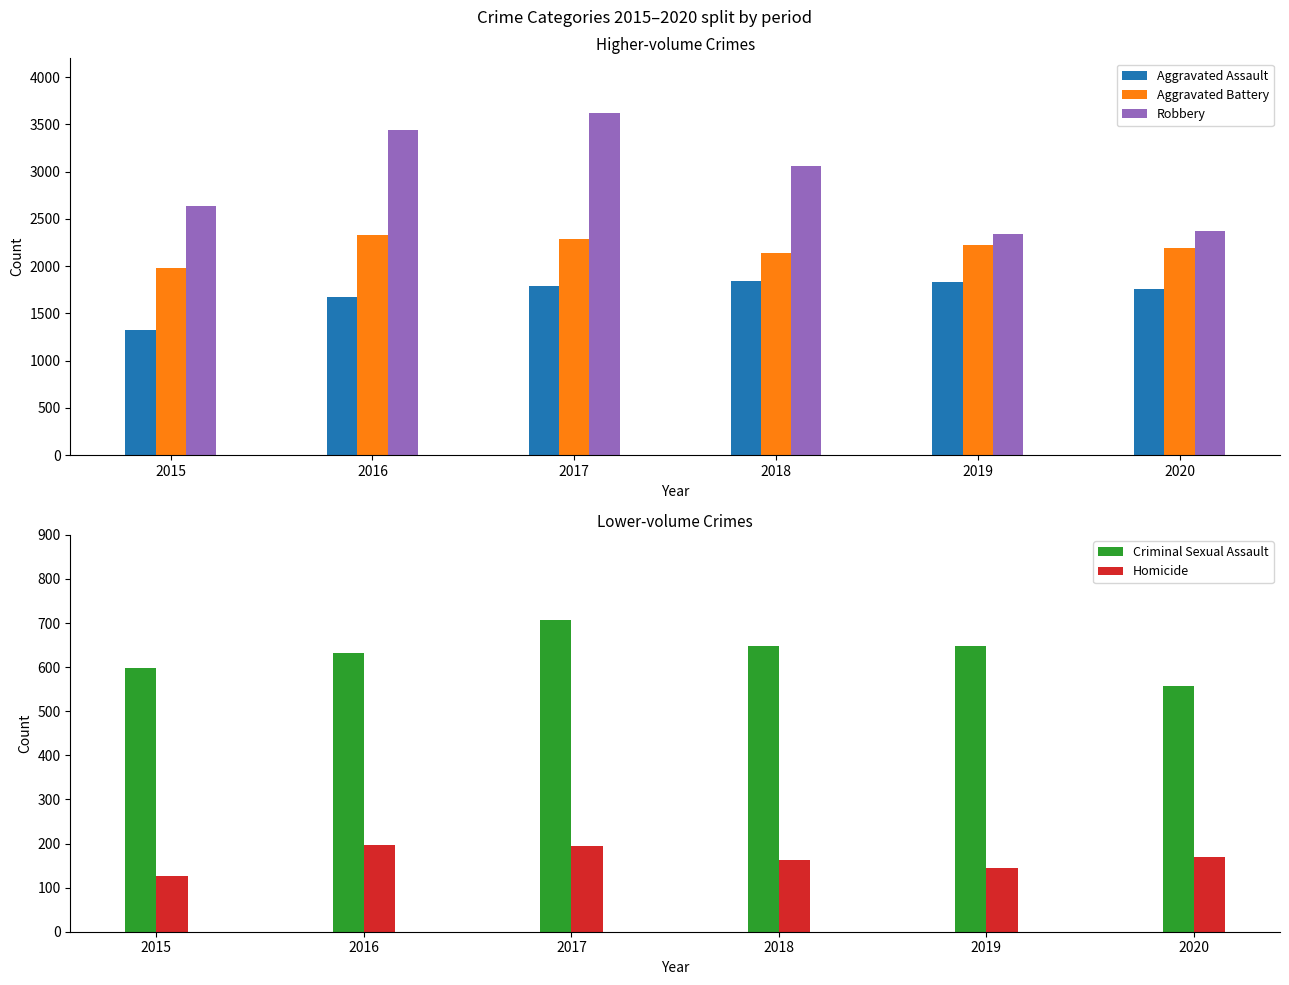

Are the bars grouped side by side (vs. stacked)?

Yes